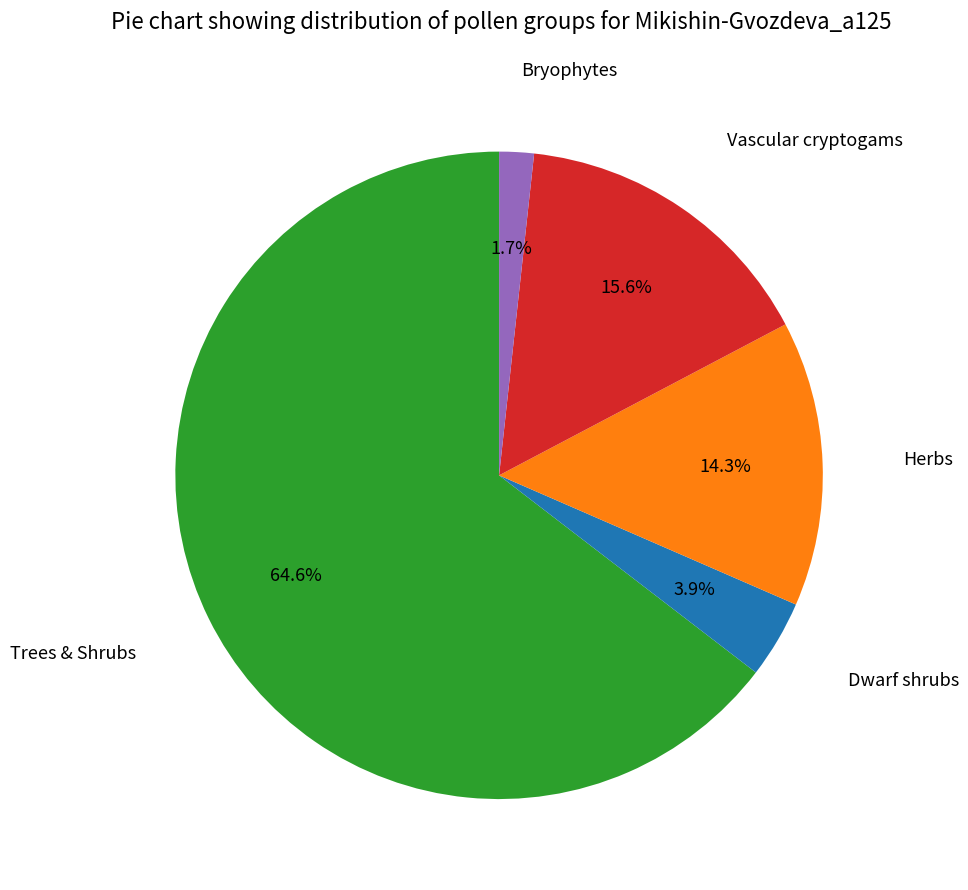

Is there any slice that represents more than half of the pie?

Yes